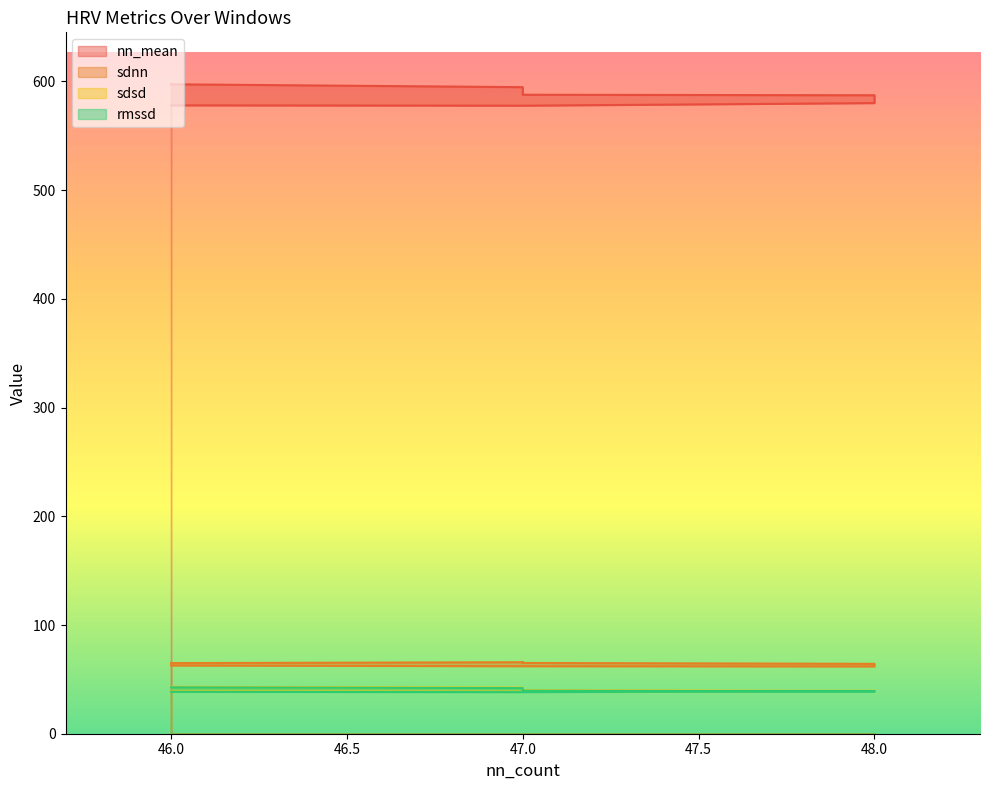

What is the sum of all nn_mean values?

6465.1